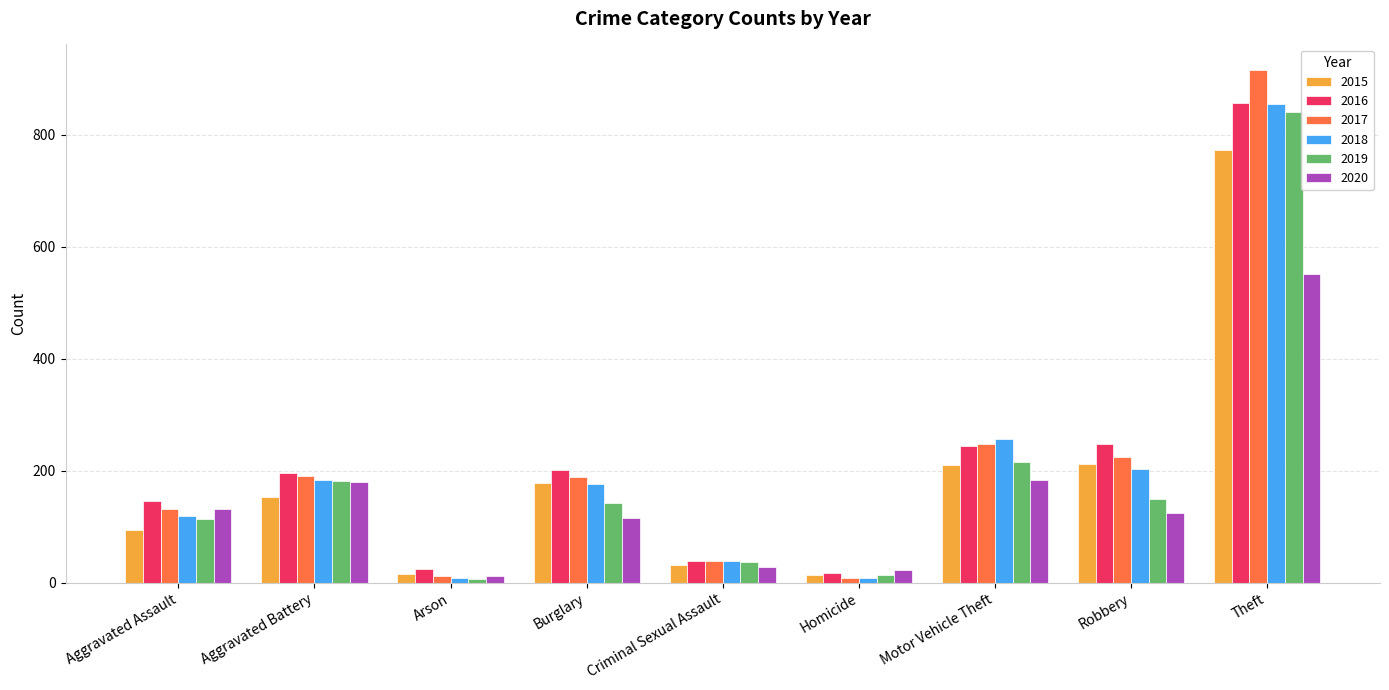

What is the difference between the second highest and second lowest values in the 2017 series?

235